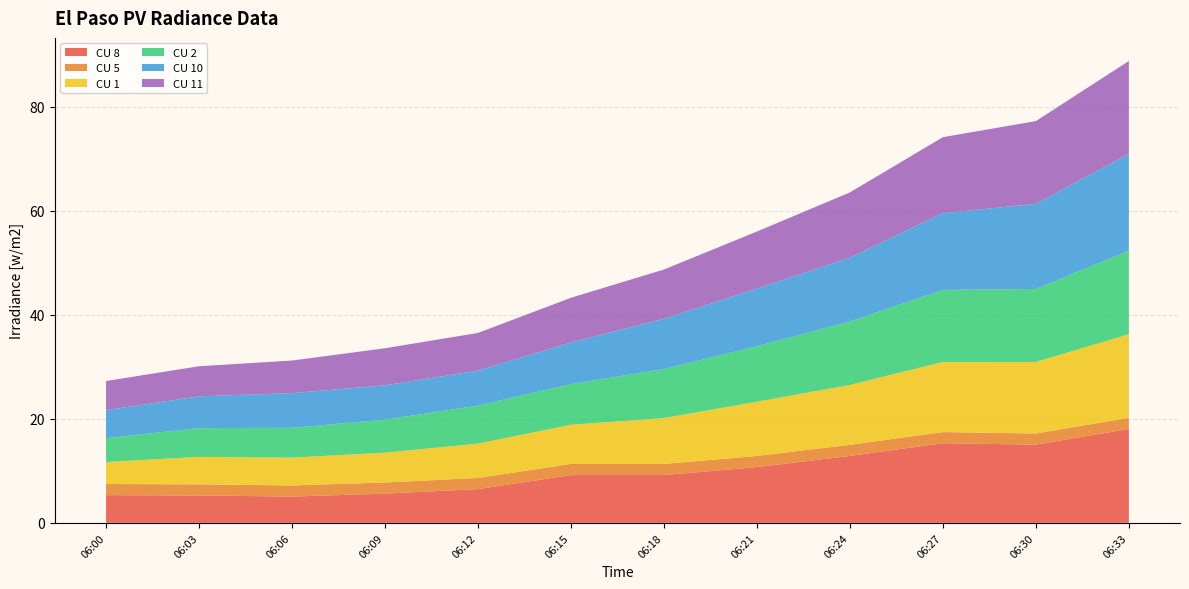

Reading left to right, list all the values displayed in this chart.

CU 8: 5.3	5.3	5.1	5.6	6.5	9.2	9.2	10.7	12.9	15.3	15.0	18.1
CU 5: 2.1	2.1	2.1	2.1	2.1	2.1	2.1	2.1	2.1	2.1	2.1	2.1
CU 1: 4.2	5.3	5.3	5.7	6.6	7.5	8.8	10.4	11.5	13.5	13.8	16.1
CU 2: 4.6	5.5	5.7	6.3	7.3	7.8	9.4	10.7	12.2	13.9	14.0	16.1
CU 10: 5.4	6.1	6.7	6.6	6.7	8.0	9.7	11.1	12.3	14.8	16.4	18.6
CU 11: 5.6	5.8	6.3	7.1	7.2	8.6	9.5	11.0	12.6	14.6	15.9	17.9